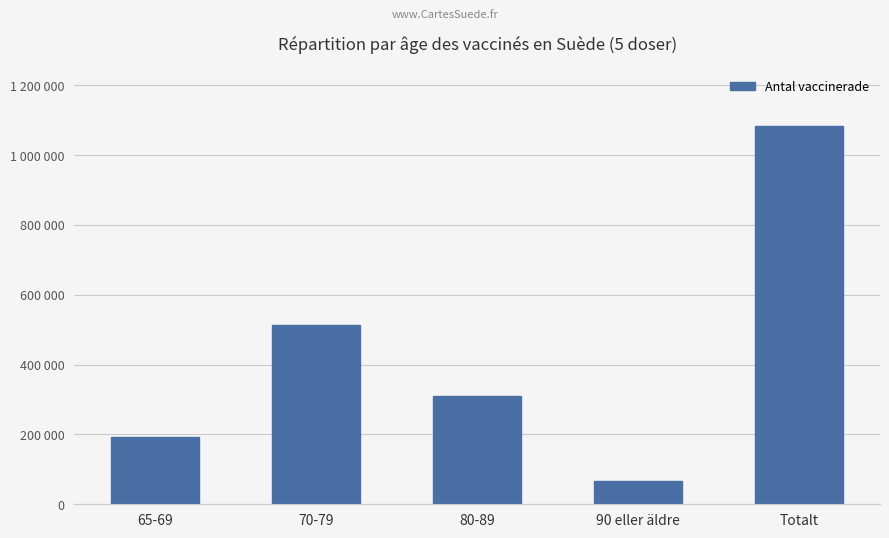

Does the chart contain any negative values?

No